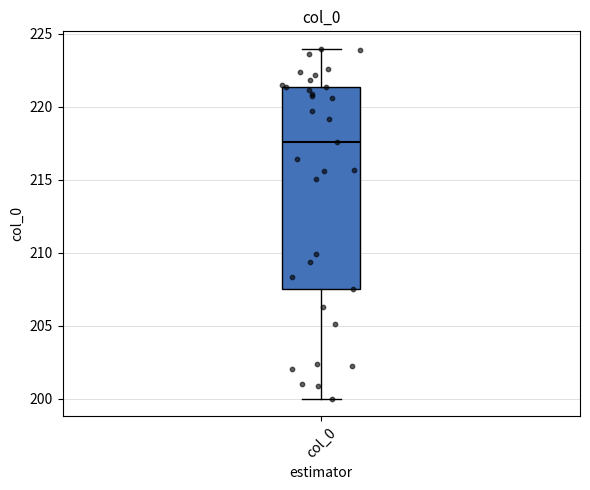

Where does the median line of the box for col_0 sit on the y-axis? The values are not printed on the chart, so give them approximately, as read against the axis.

217.5